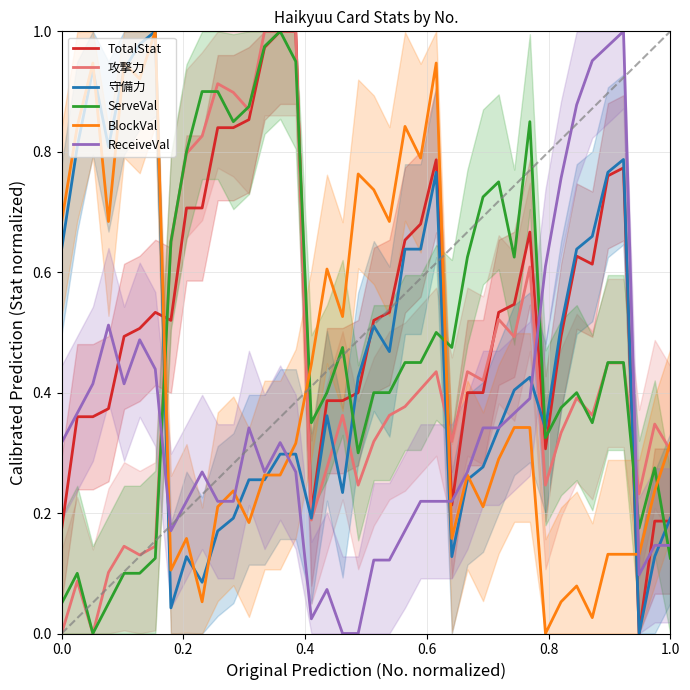

Reading left to right, transcribe all the data shown in this chart.

TotalStat: 0.2	0.4	0.4	0.4	0.5	0.5	0.5	0.5	0.7	0.7	0.8	0.8	0.9	1.0	1.0	1.0	0.2	0.4	0.4	0.4	0.5	0.5	0.7	0.7	0.8	0.2	0.4	0.4	0.5	0.5	0.7	0.3	0.5	0.6	0.6	0.8	0.8	0.0	0.2	0.2
攻撃力: 0.0	0.1	0.0	0.1	0.1	0.1	0.1	0.7	0.8	0.8	0.9	0.9	0.9	1.0	1.0	1.0	0.2	0.3	0.4	0.2	0.3	0.4	0.4	0.4	0.4	0.3	0.4	0.4	0.5	0.5	0.6	0.2	0.3	0.4	0.4	0.4	0.4	0.2	0.3	0.3
守備力: 0.6	0.8	0.9	0.8	0.9	1.0	1.0	0.0	0.1	0.1	0.2	0.2	0.3	0.3	0.3	0.3	0.2	0.4	0.2	0.4	0.5	0.5	0.6	0.6	0.8	0.1	0.3	0.3	0.3	0.4	0.4	0.3	0.5	0.6	0.7	0.8	0.8	0.0	0.1	0.2
ServeVal: 0.1	0.1	0.0	0.1	0.1	0.1	0.1	0.7	0.8	0.9	0.9	0.8	0.9	1.0	1.0	0.9	0.3	0.4	0.5	0.3	0.4	0.4	0.5	0.5	0.5	0.5	0.6	0.7	0.8	0.6	0.8	0.3	0.4	0.4	0.3	0.5	0.5	0.2	0.3	0.1
BlockVal: 0.7	0.8	0.9	0.7	0.9	0.9	1.0	0.1	0.2	0.1	0.2	0.2	0.2	0.3	0.3	0.3	0.4	0.6	0.5	0.8	0.7	0.7	0.8	0.8	0.9	0.2	0.3	0.2	0.3	0.3	0.3	0.0	0.1	0.1	0.0	0.1	0.1	0.1	0.2	0.3
ReceiveVal: 0.3	0.4	0.4	0.5	0.4	0.5	0.4	0.2	0.2	0.3	0.2	0.2	0.3	0.3	0.3	0.3	0.0	0.1	0.0	0.0	0.1	0.1	0.2	0.2	0.2	0.2	0.3	0.3	0.3	0.4	0.4	0.6	0.8	0.9	1.0	1.0	1.0	0.1	0.1	0.1